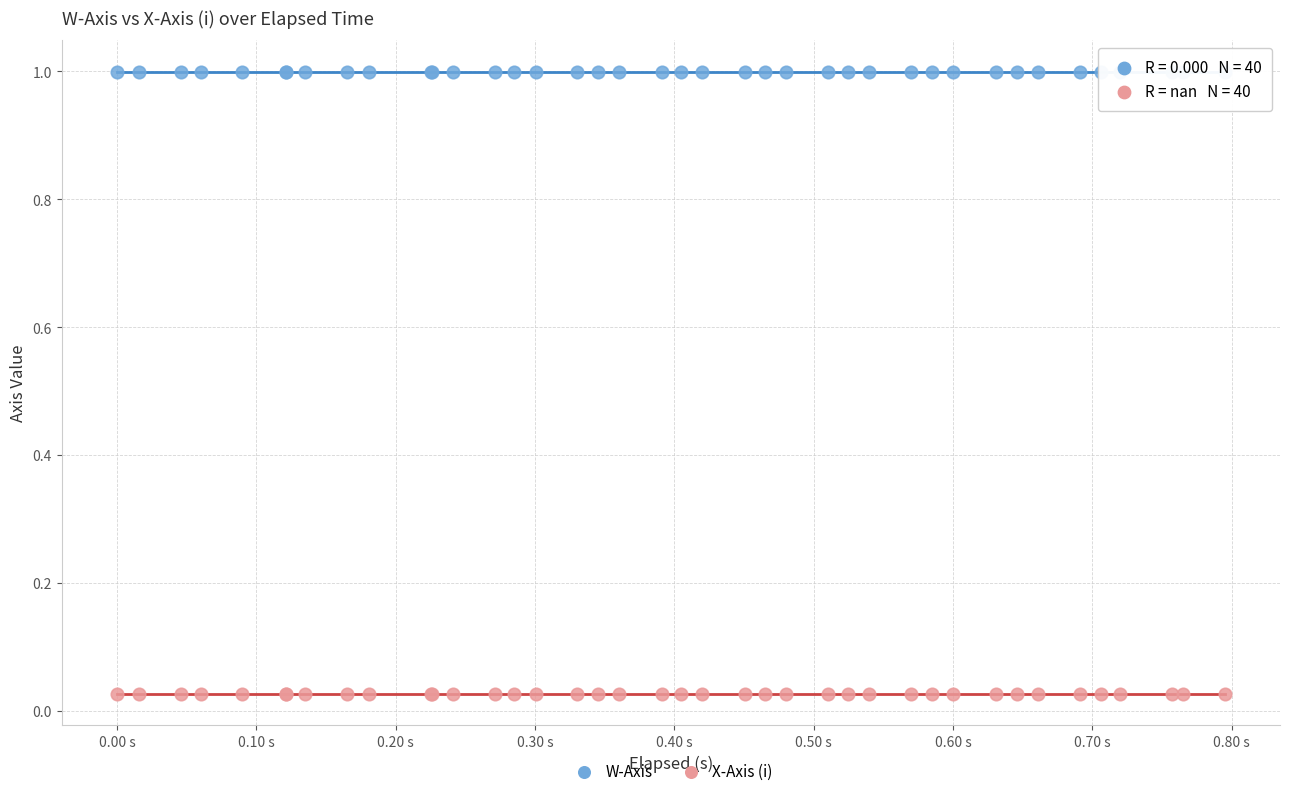

What are all the series names shown in the legend?

W-Axis, X-Axis (i)